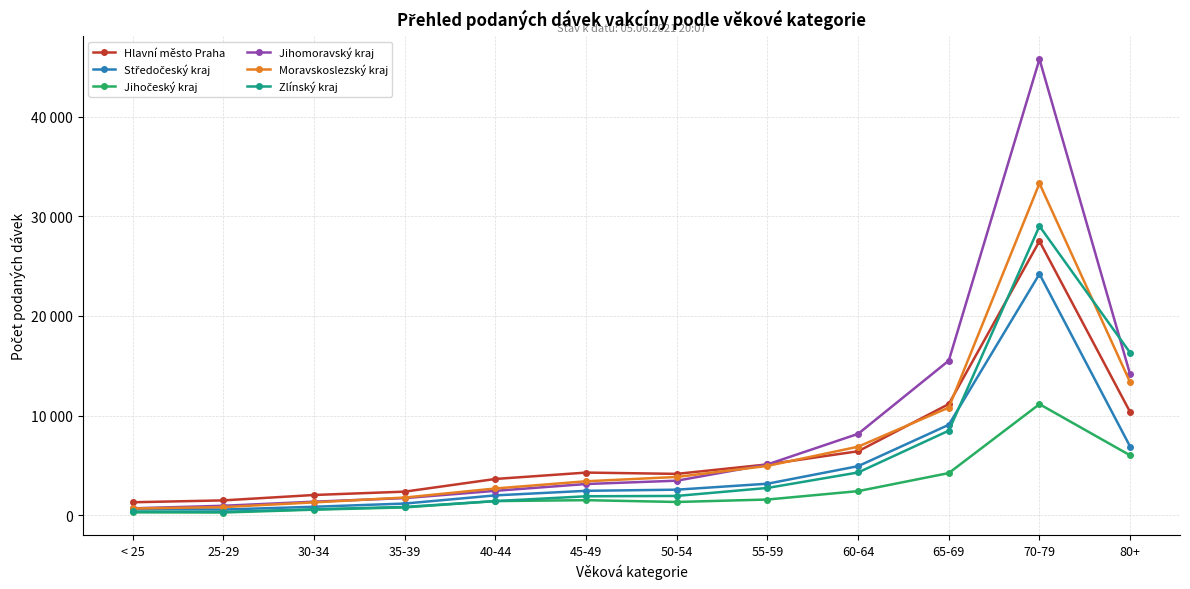

What is the label of the 3rd point from the right?

65-69